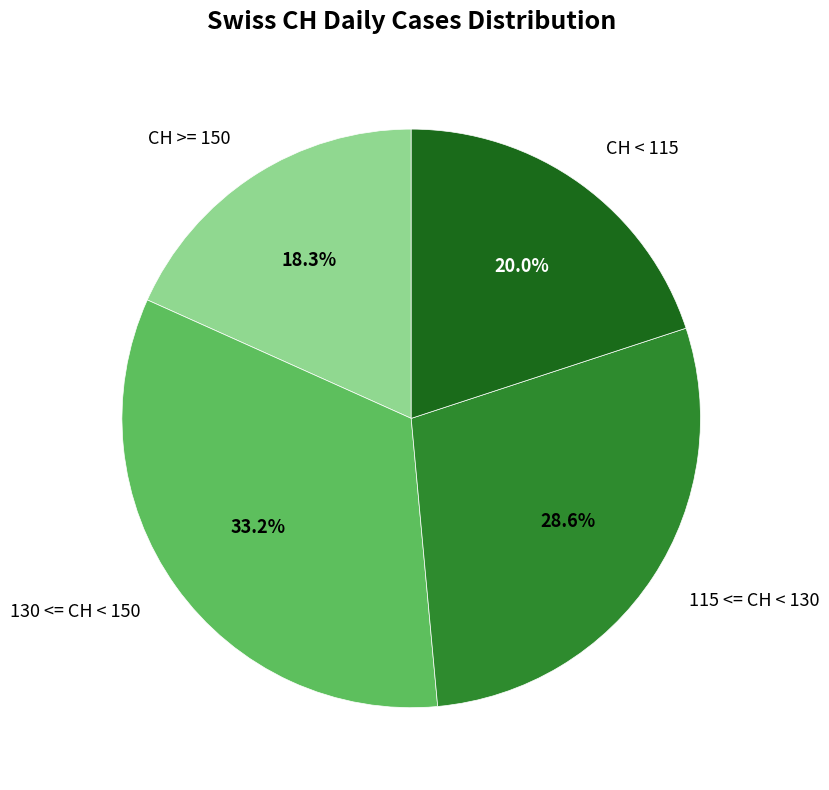

Which has a higher value, 115 <= CH < 130 or CH < 115?

115 <= CH < 130